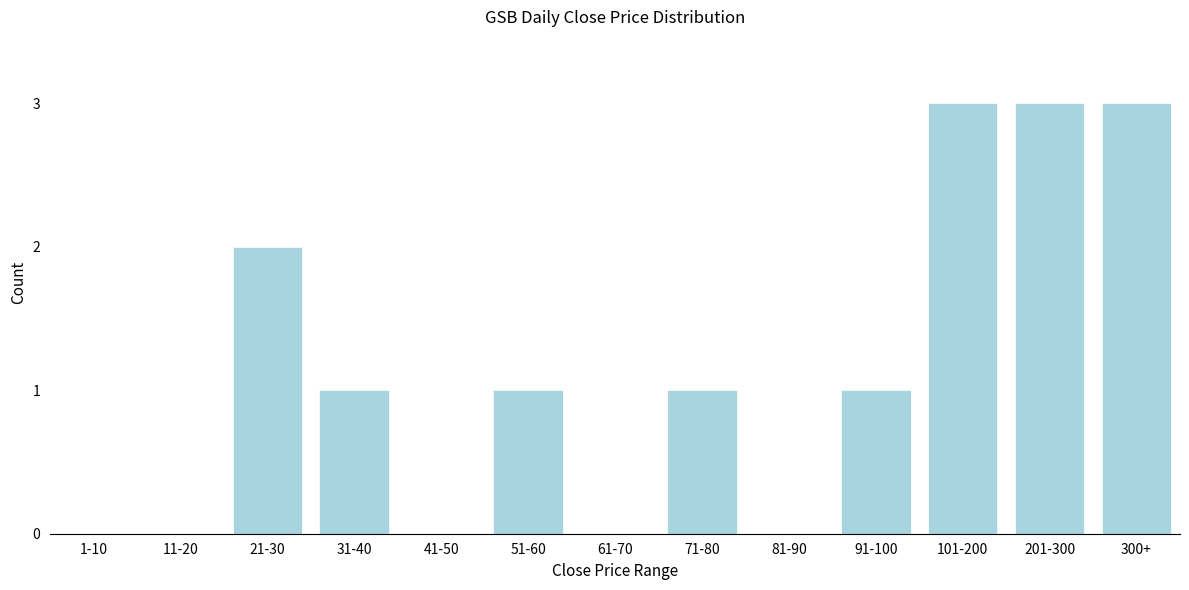

Reading right to left, transcribe all the data shown in this chart.

300+=3	201-300=3	101-200=3	91-100=1	81-90=0	71-80=1	61-70=0	51-60=1	41-50=0	31-40=1	21-30=2	11-20=0	1-10=0